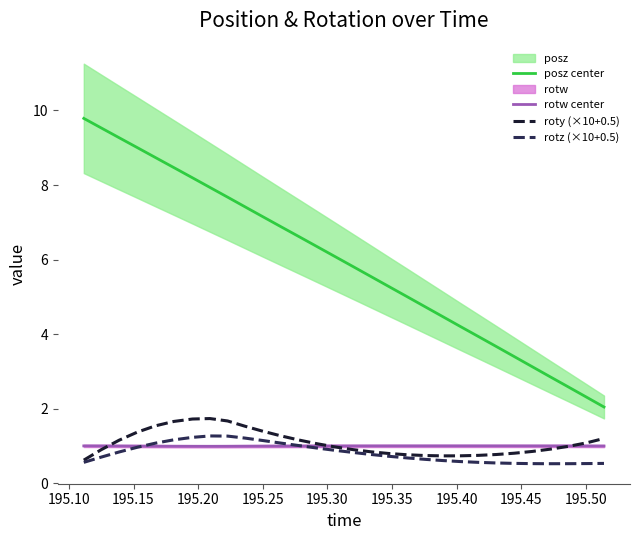

True or false: posz center and roty (×10+0.5) cross at least once.

False